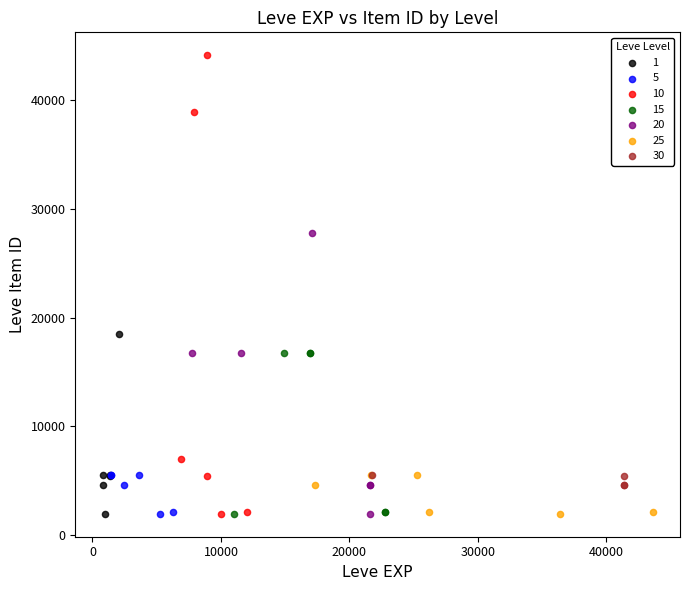

Which series has the widest spread of Y values?

10